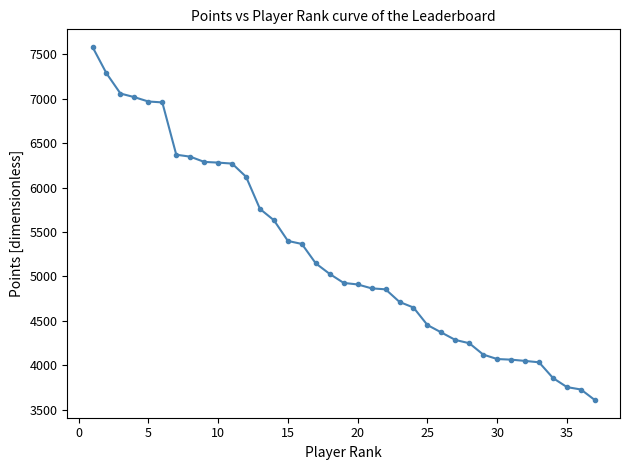

What is the difference between the second highest and minimum values?

3679